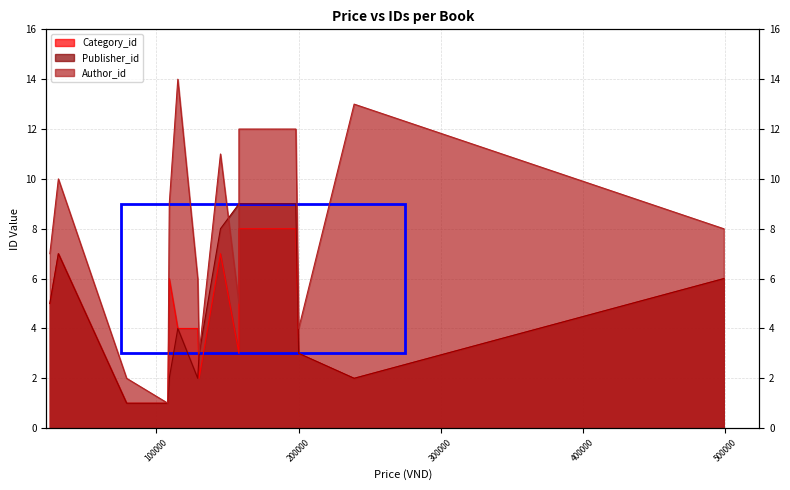

At how many categories does at least one series exceed 10?

5